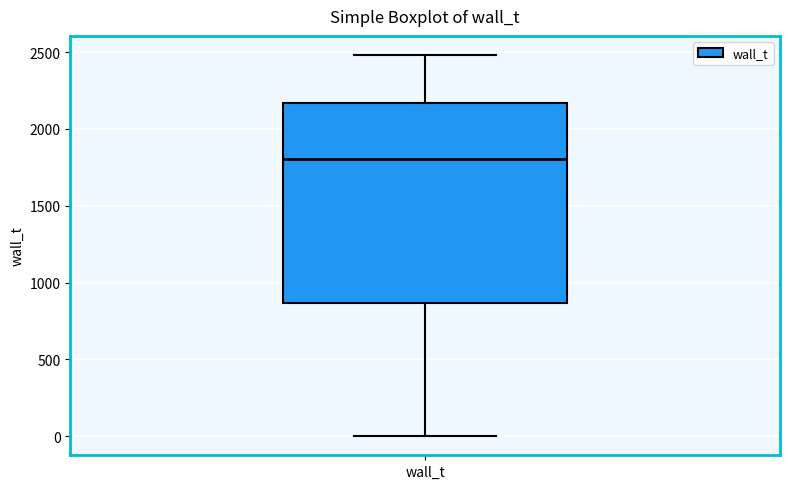

Where is the lower edge of the box for wall_t on the y-axis? The values are not printed on the chart, so give them approximately, as read against the axis.

850